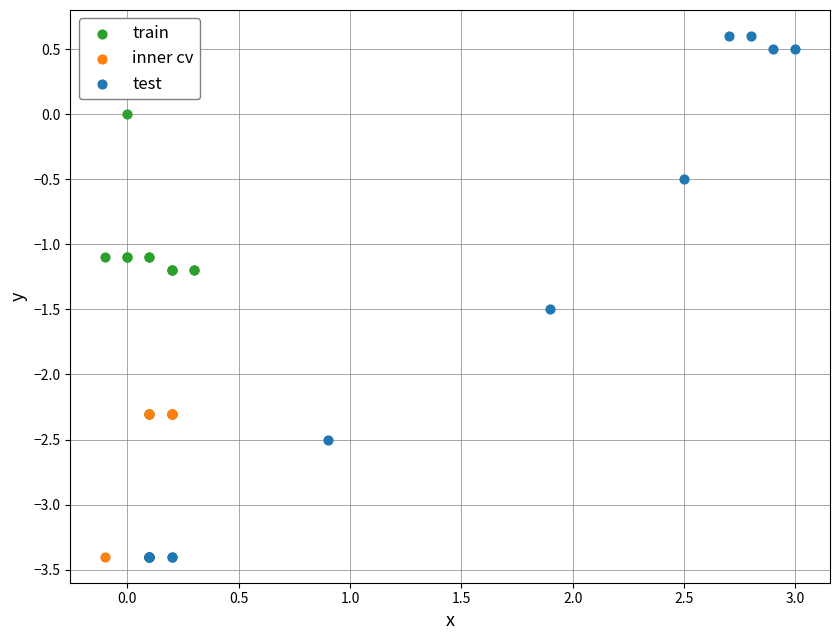

Which series has the largest Y range (max minus min)?

test